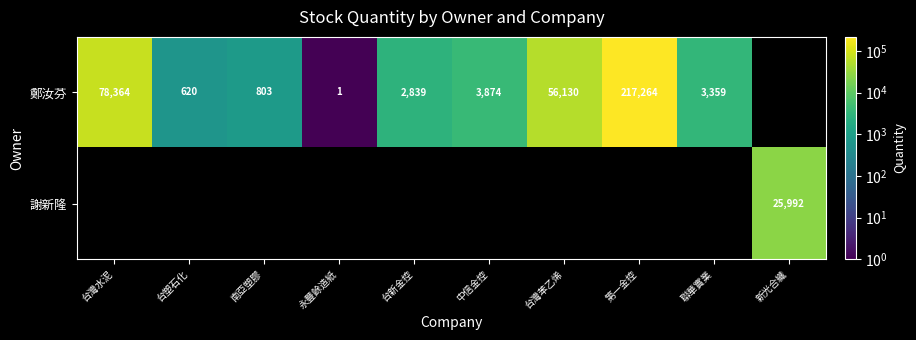

Is the value of 謝新隆 at 新光合纖 greater than the value of 鄭汝芬 at 永豐餘造紙?

Yes